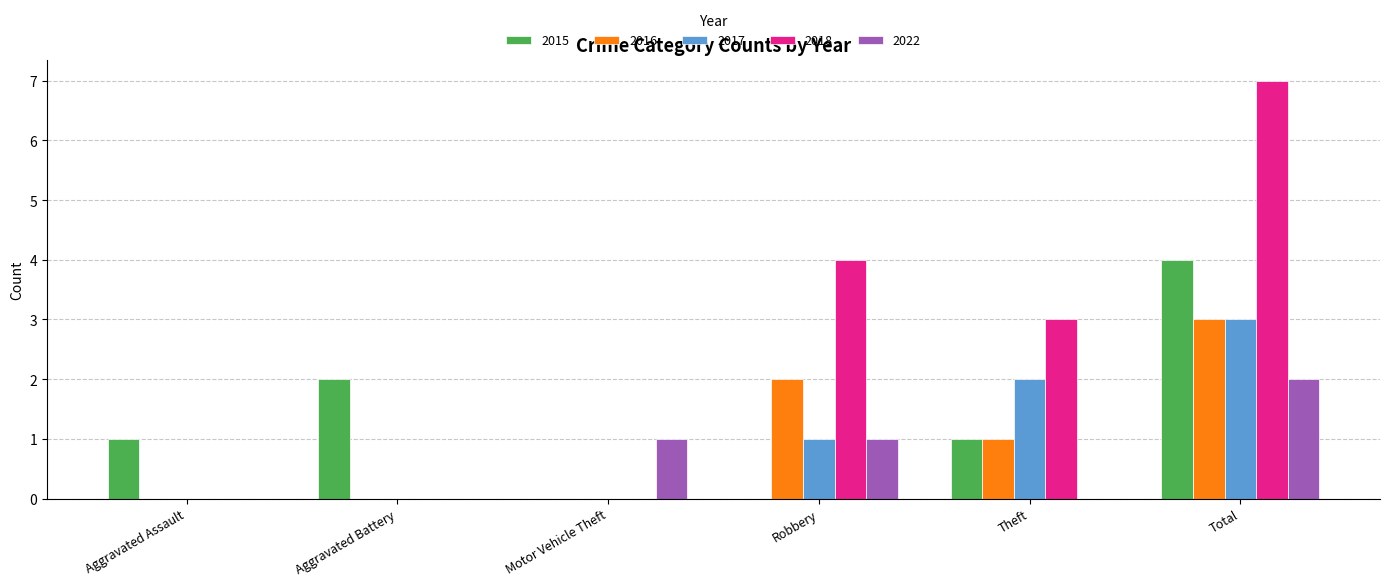

Reading left to right, extract all data points from this chart.

2015: 1	2	0	0	1	4
2016: 0	0	0	2	1	3
2017: 0	0	0	1	2	3
2018: 0	0	0	4	3	7
2022: 0	0	1	1	0	2